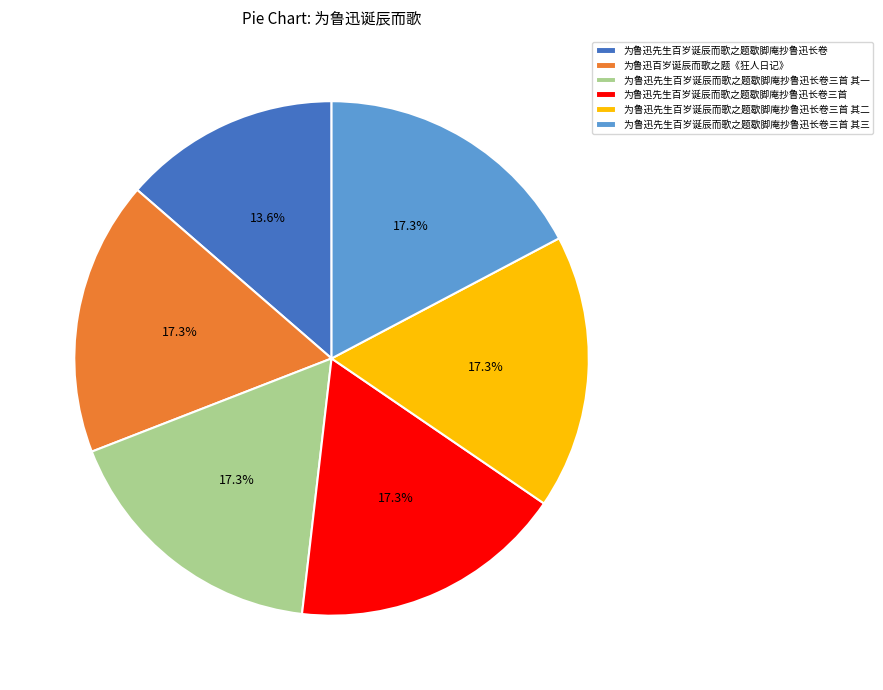

Does 为鲁迅先生百岁诞辰而歌之题歇脚庵抄鲁迅长卷三首 account for over 50% of the chart?

No